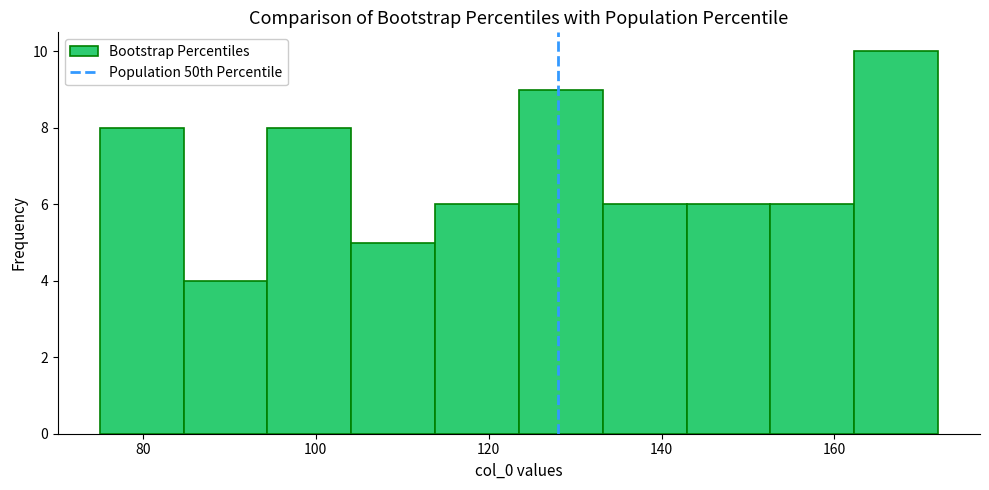

Reading left to right, list every bar in this chart as the range it spans on the x-axis followed by its height. Neither the bar edges nor the heights are printed on the chart, so give them approximately, as read against the axes.

76 to 84: 8
84 to 94: 4
94 to 104: 8
104 to 114: 5
114 to 124: 6
124 to 134: 9
134 to 142: 6
142 to 152: 6
152 to 162: 6
162 to 172: 10